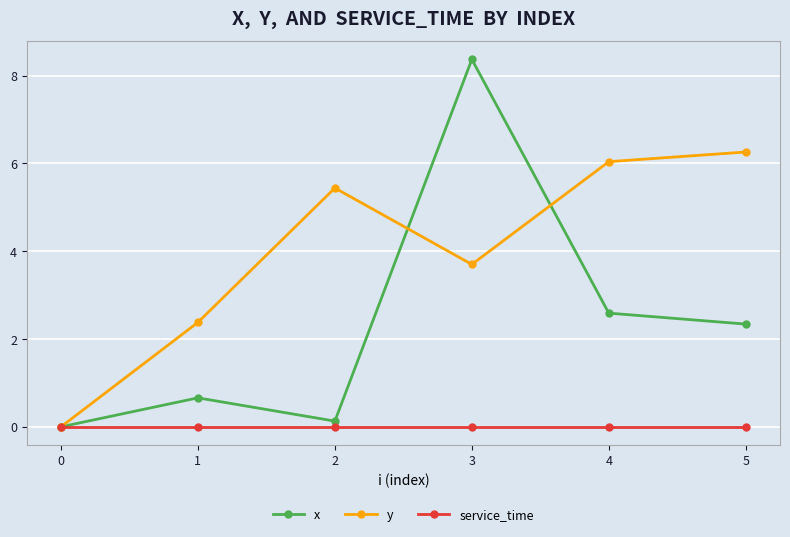

Rank the series at 1 from highest to lowest value.

y, x, service_time